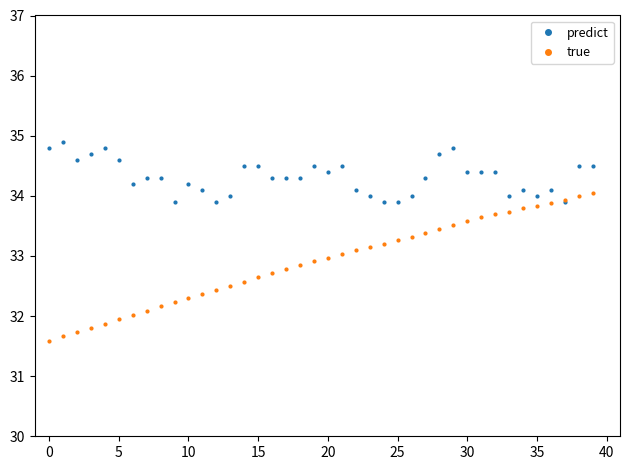

What is the maximum value shown in the chart?

34.9